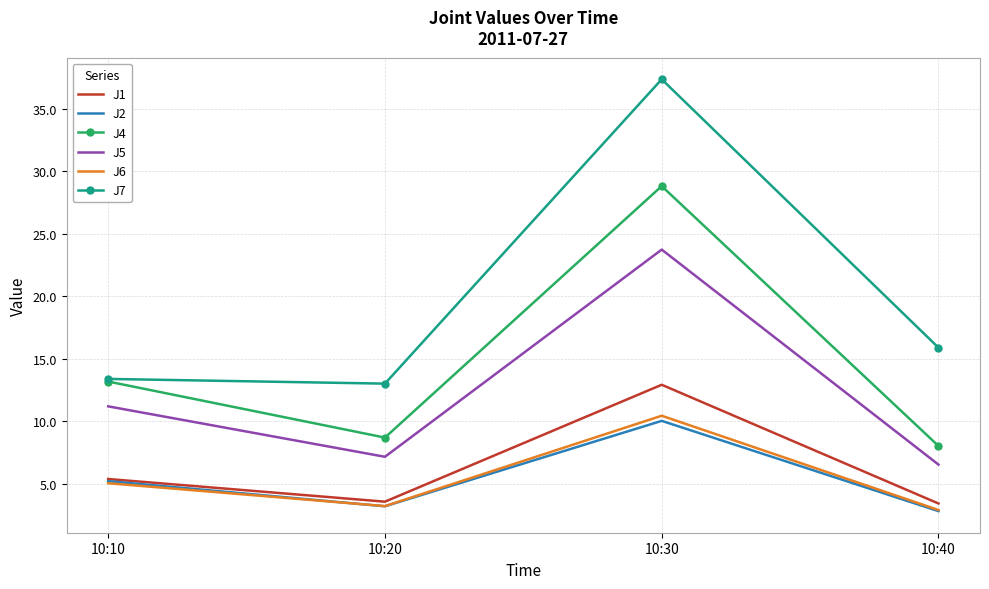

True or false: J2 and J4 intersect in this chart.

False